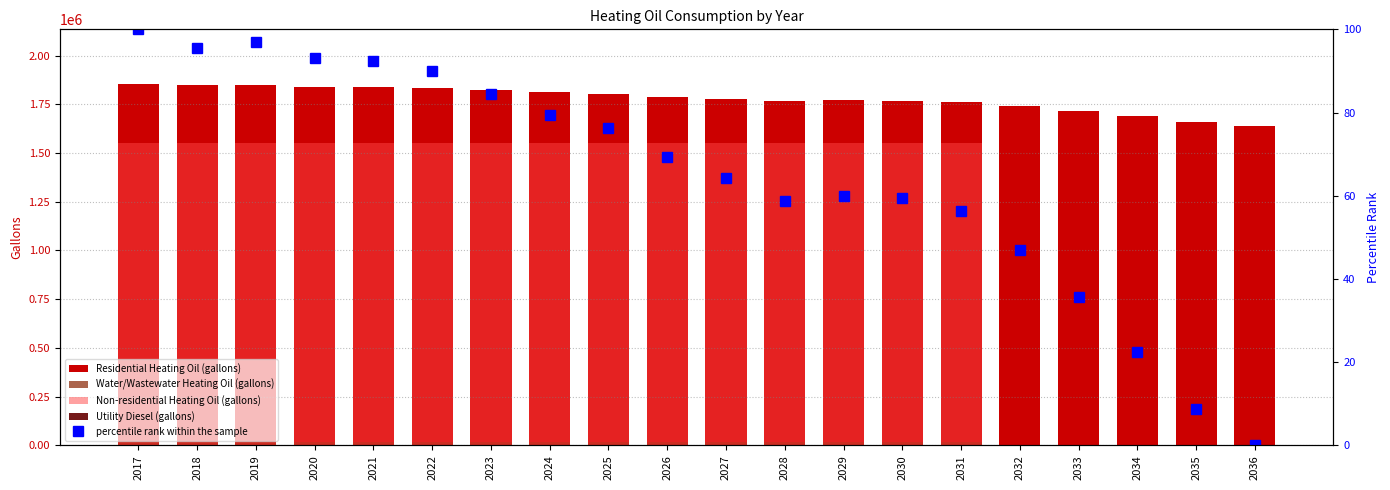

List the series in order of their peak value, highest first.

Residential Heating Oil (gallons), Non-residential Heating Oil (gallons), Water/Wastewater Heating Oil (gallons), percentile rank within the sample, Utility Diesel (gallons)